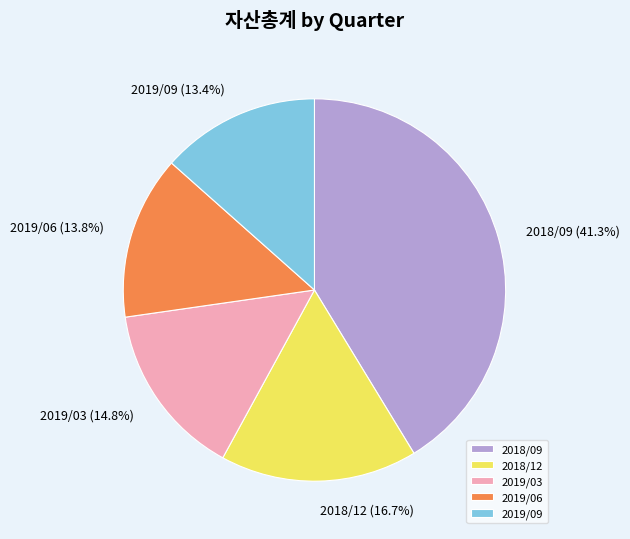

To the nearest percent, what is the difference between the largest and smallest slice percentages?

28%